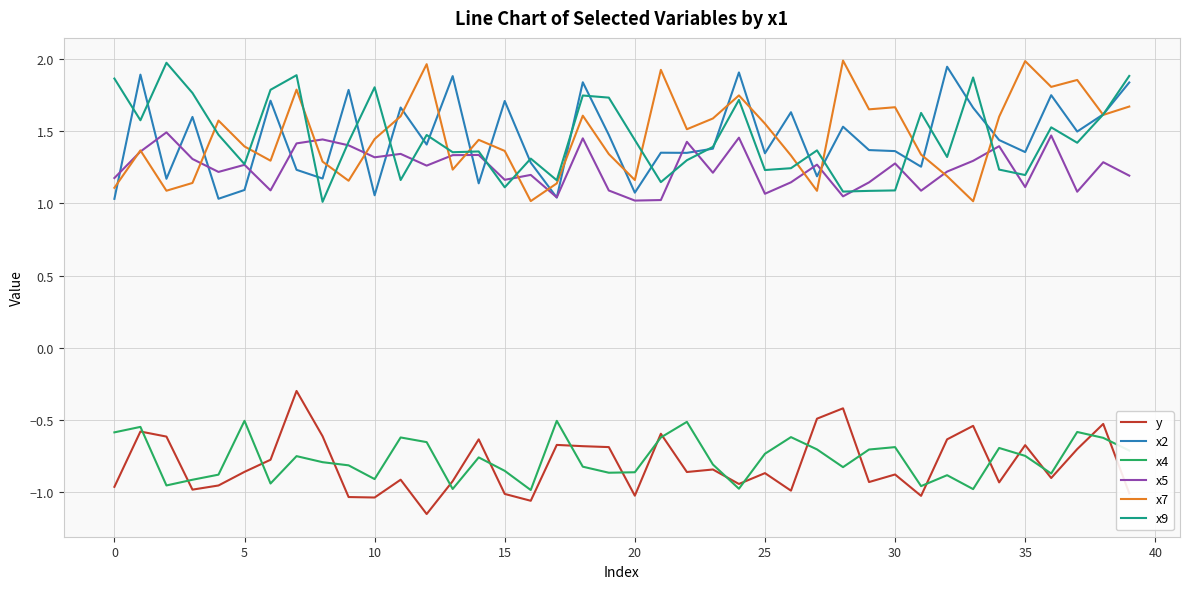

True or false: x5 and y intersect in this chart.

False